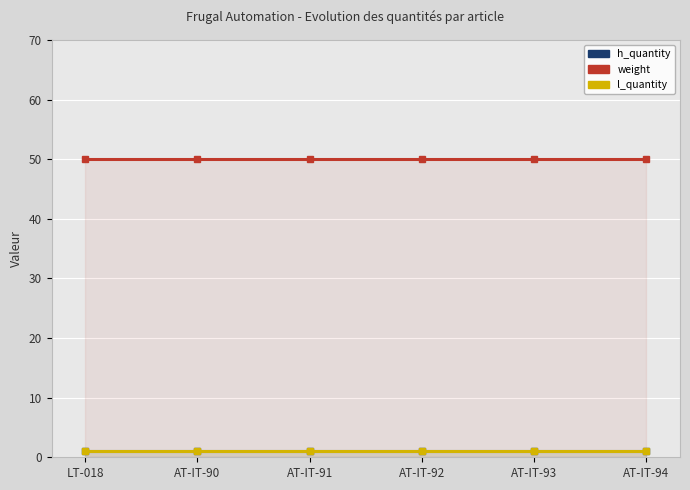

True or false: weight and h_quantity cross at least once.

False